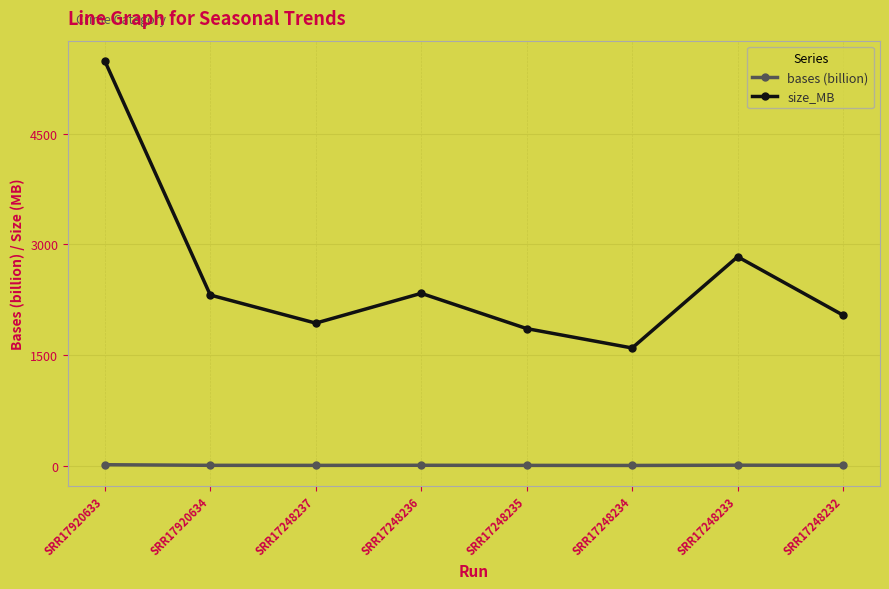

What is the difference between the bases (billion) values at SRR17920633 and SRR17920634?

8.3